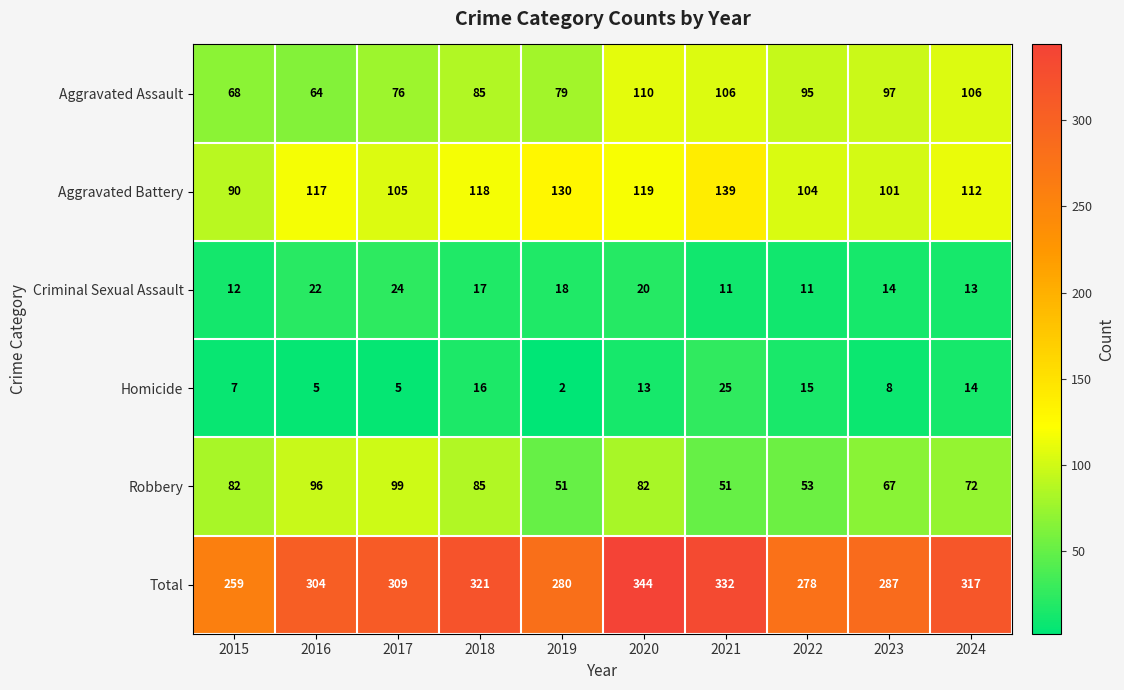

Is it true that Homicide equals 2 at 2023?

False